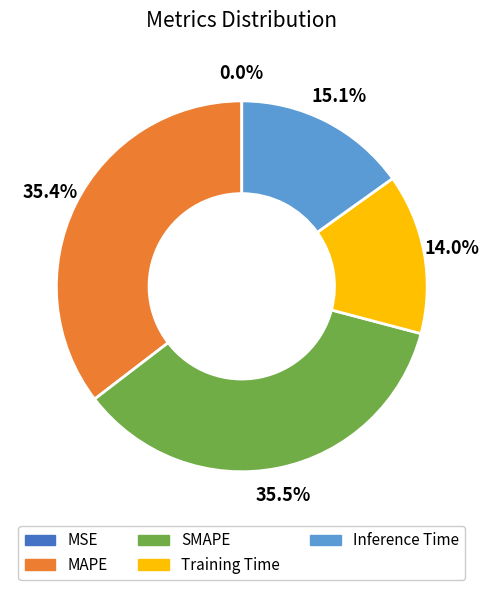

To the nearest percent, what is the average slice percentage?

20%